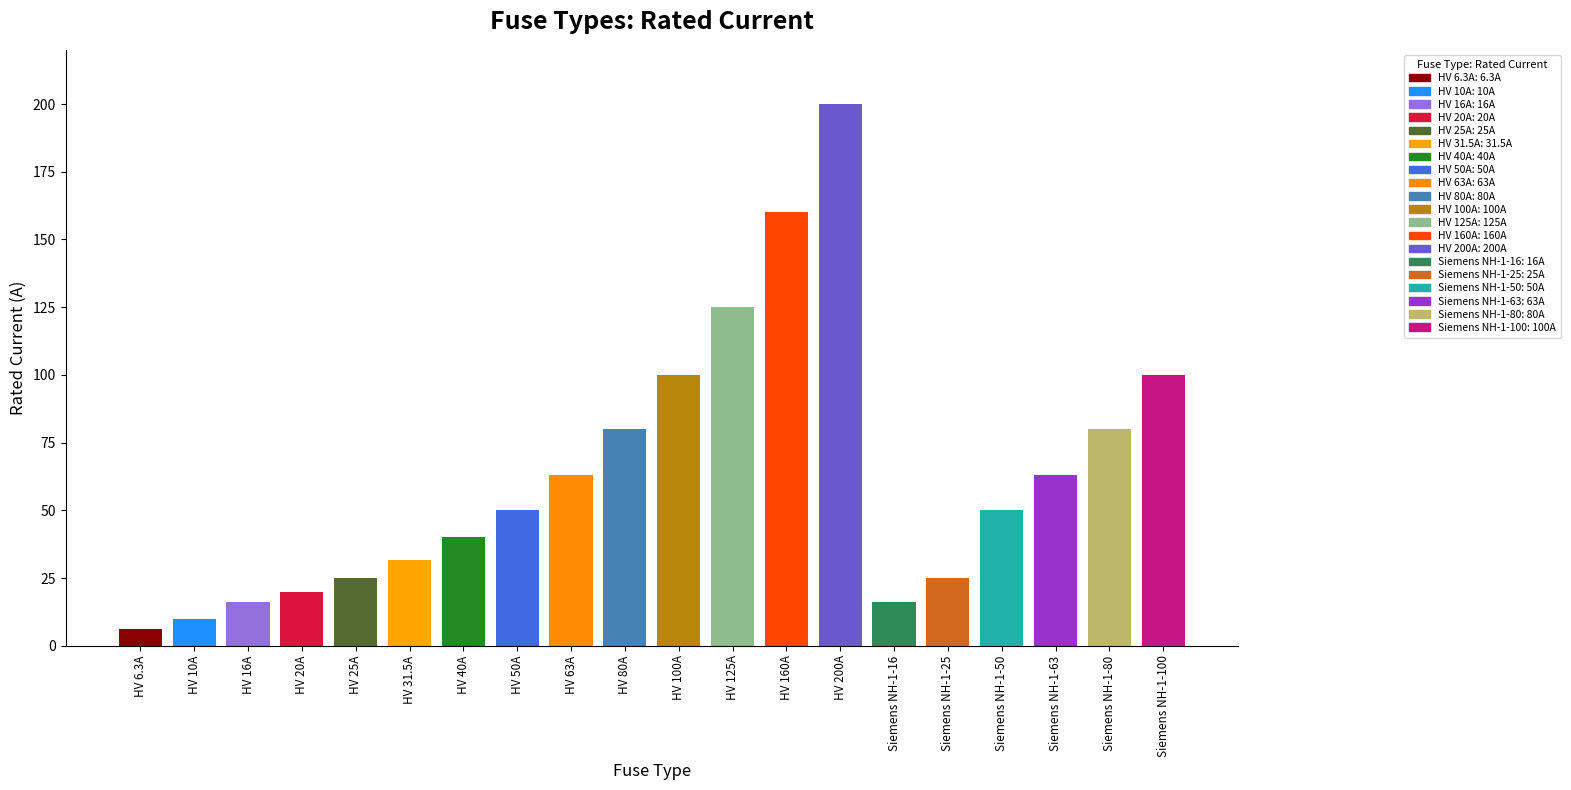

List the labels in order of value, largest first.

HV 200A, HV 160A, HV 125A, HV 100A, Siemens NH-1-100, HV 80A, Siemens NH-1-80, HV 63A, Siemens NH-1-63, HV 50A, Siemens NH-1-50, HV 40A, HV 31.5A, HV 25A, Siemens NH-1-25, HV 20A, HV 16A, Siemens NH-1-16, HV 10A, HV 6.3A